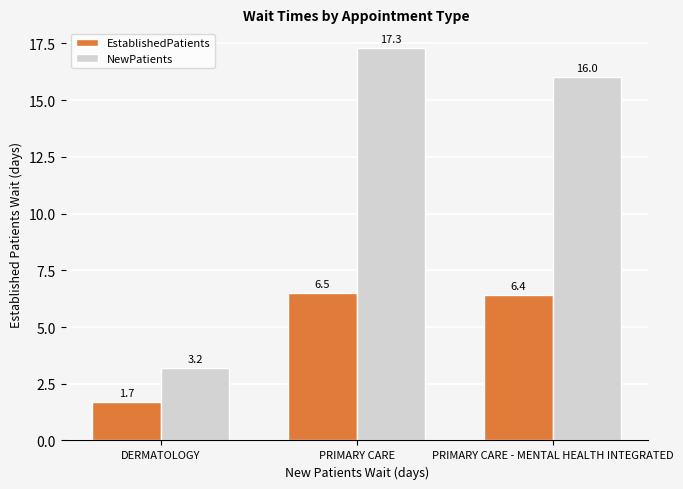

What is the greatest value displayed?

17.3